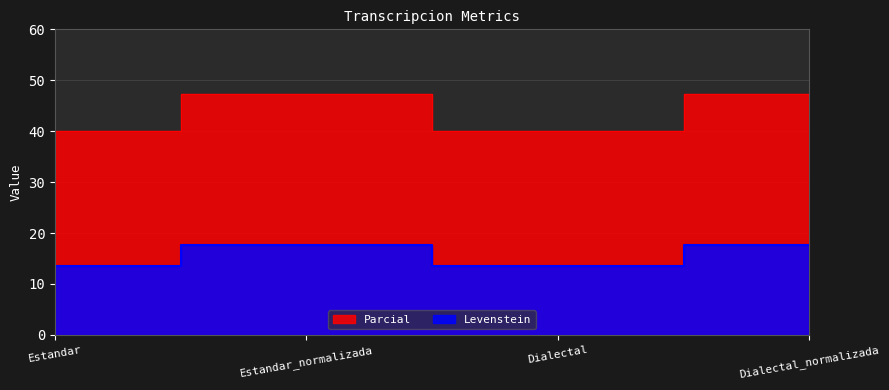

What position from the right is Estandar_normalizada?

3